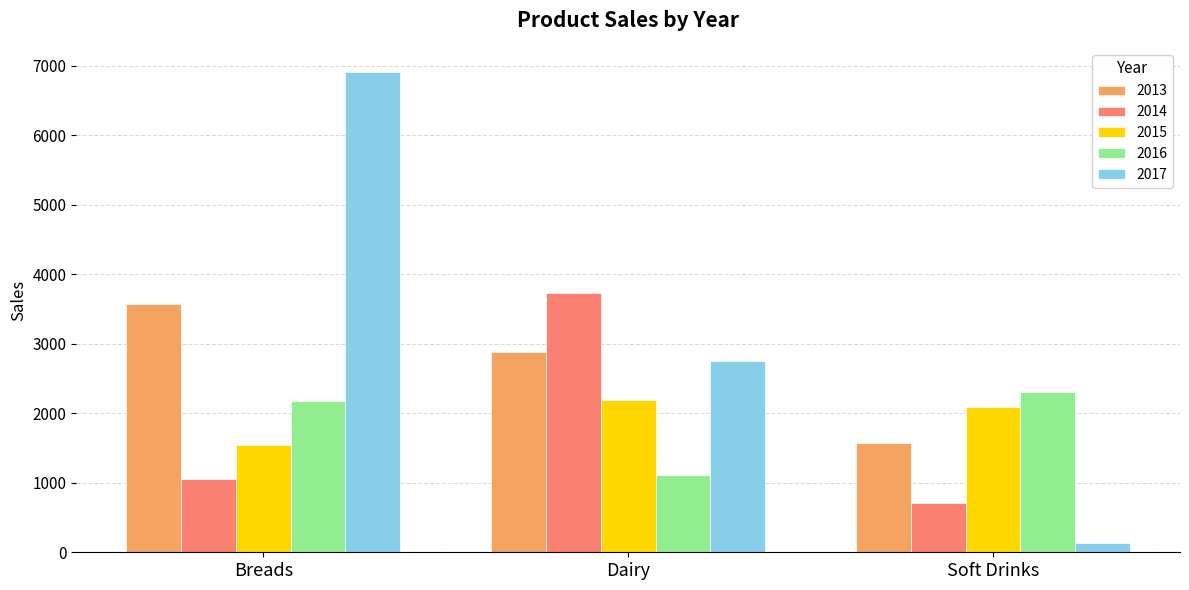

How many data points in 2016 are less than 2174?

1